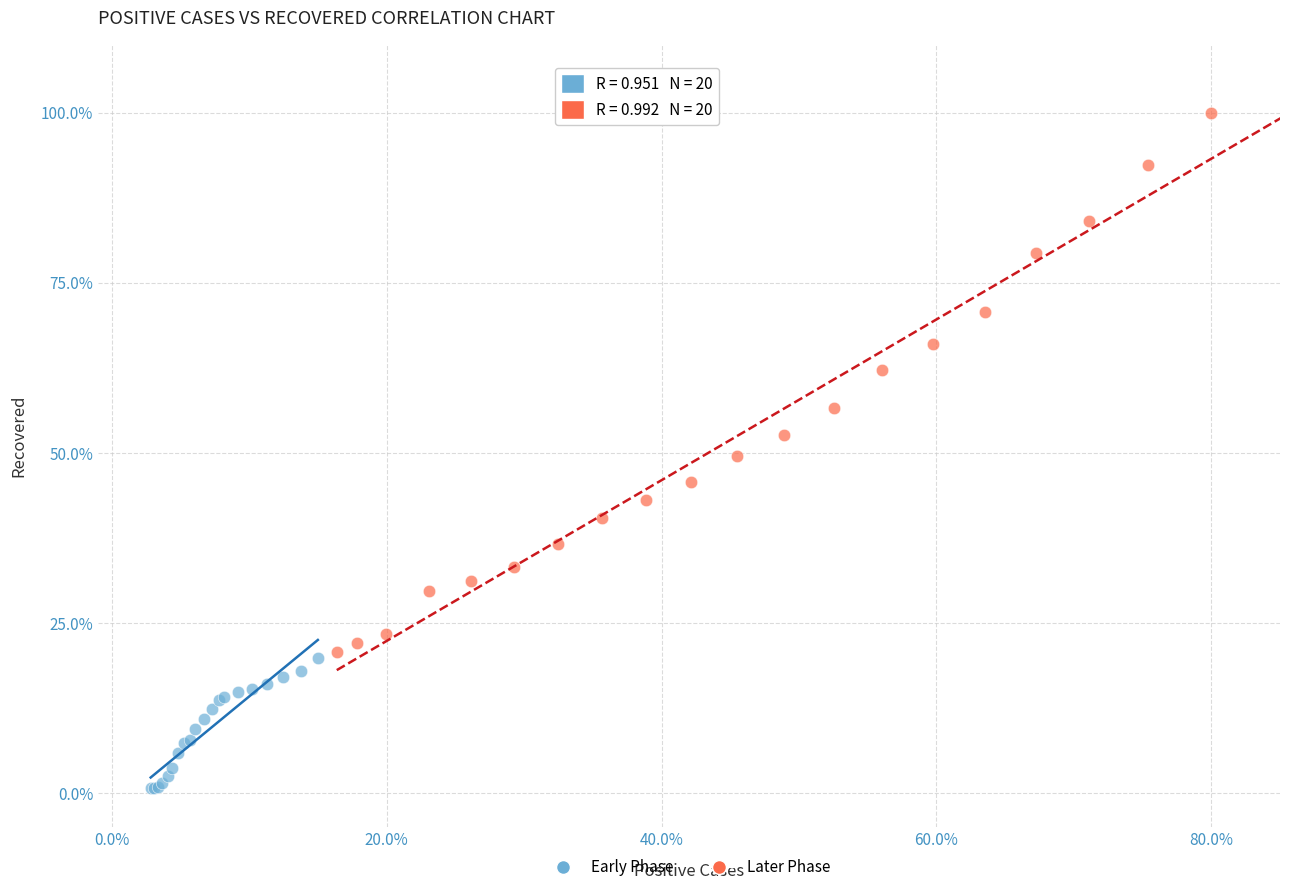

What are all the series names shown in the legend?

Early Phase, Later Phase